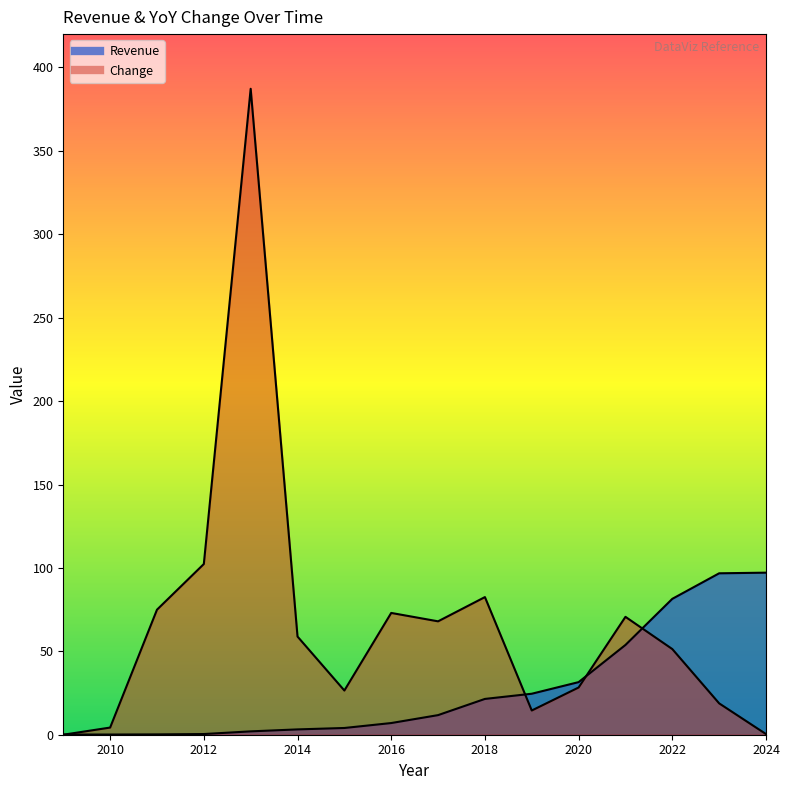

What is the highest value of the Change series?

387.2